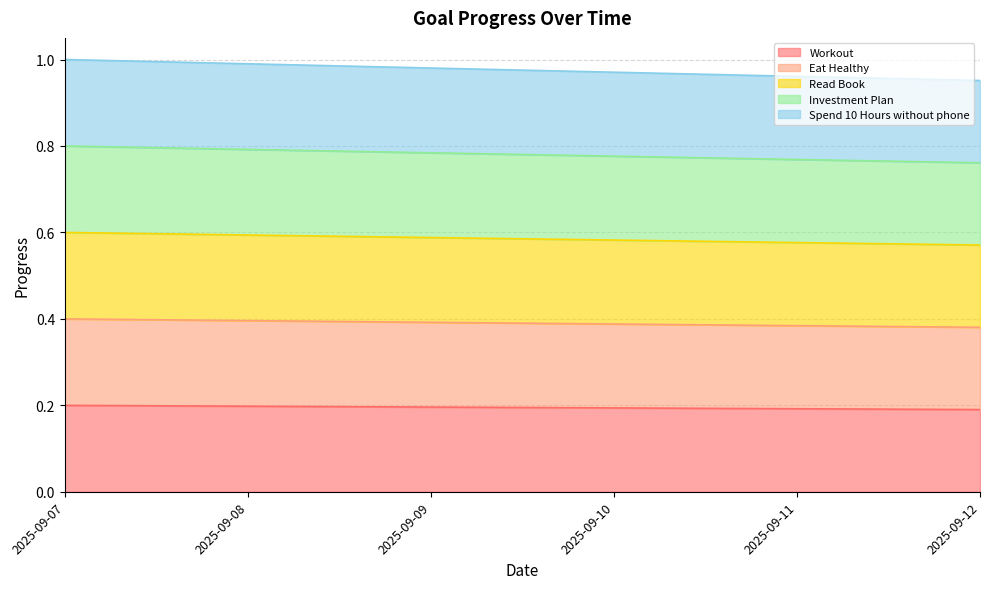

What is the greatest value displayed?

1.0